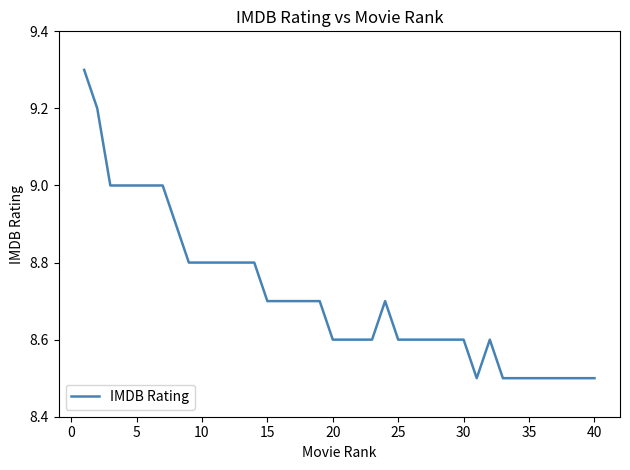

What is the minimum value shown in the chart?

8.5